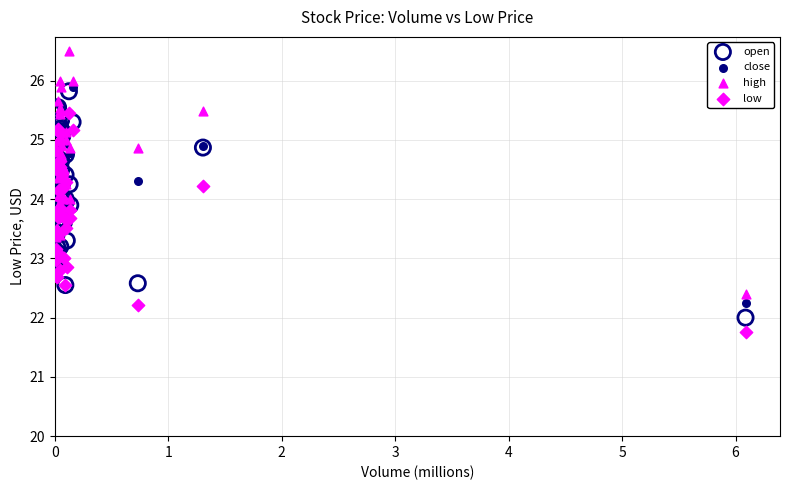

Which series contains the lowest Y value?

low